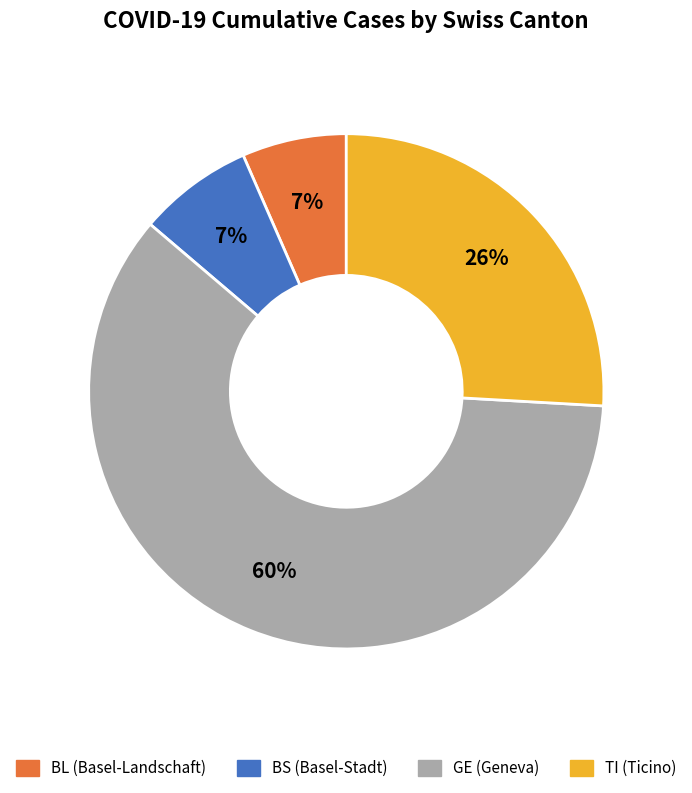

How many segments does this pie chart have?

4